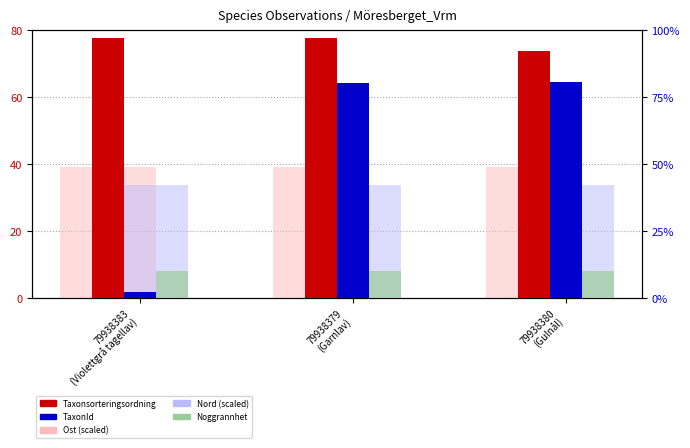

The value of Ost (scaled) at 79938383
(Violettgrå tagellav) is 39.1. True or false?

True